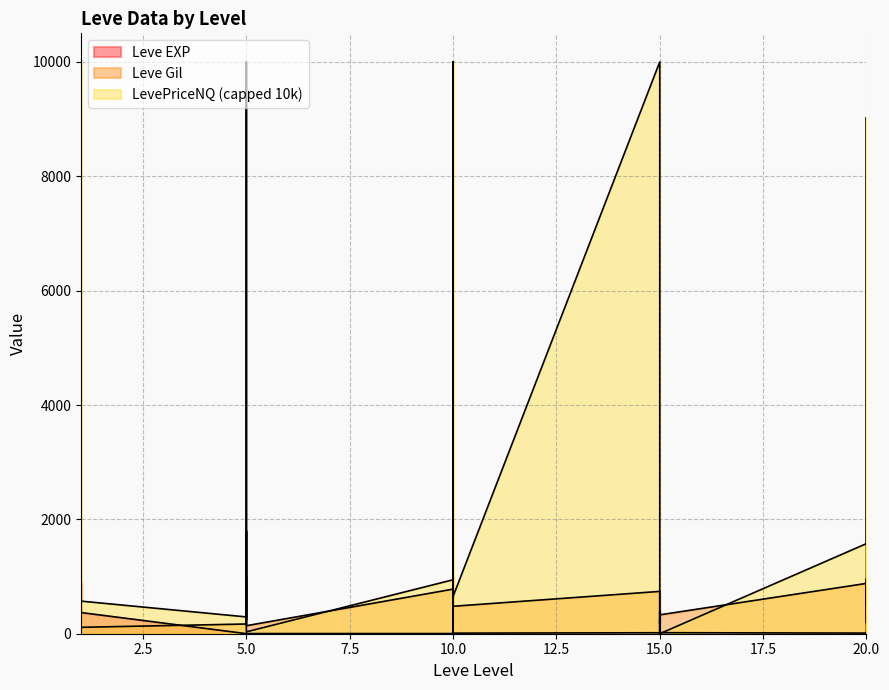

What is the total value across all series at 1?

421